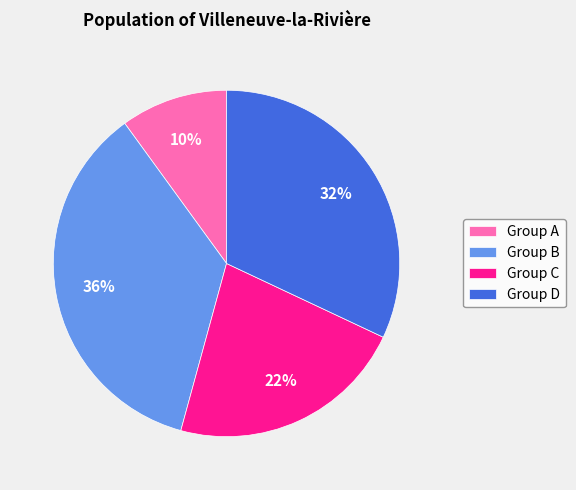

Is it true that Group D is 27% of the pie?

False